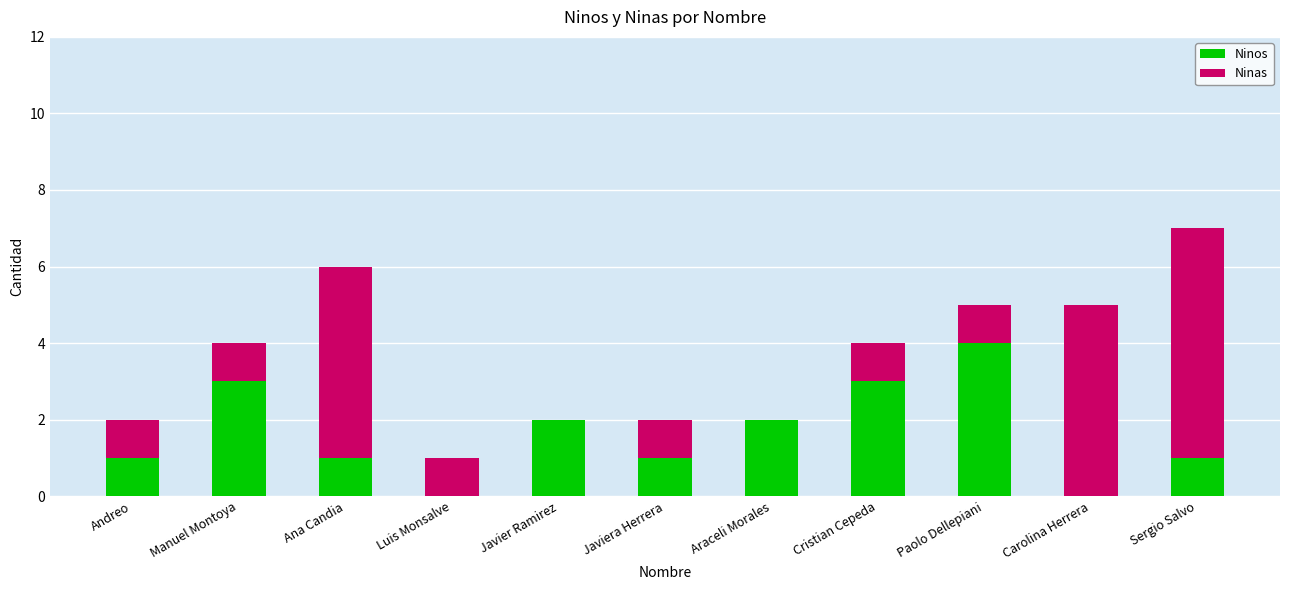

At which category is the sum across all series the highest?

Sergio Salvo